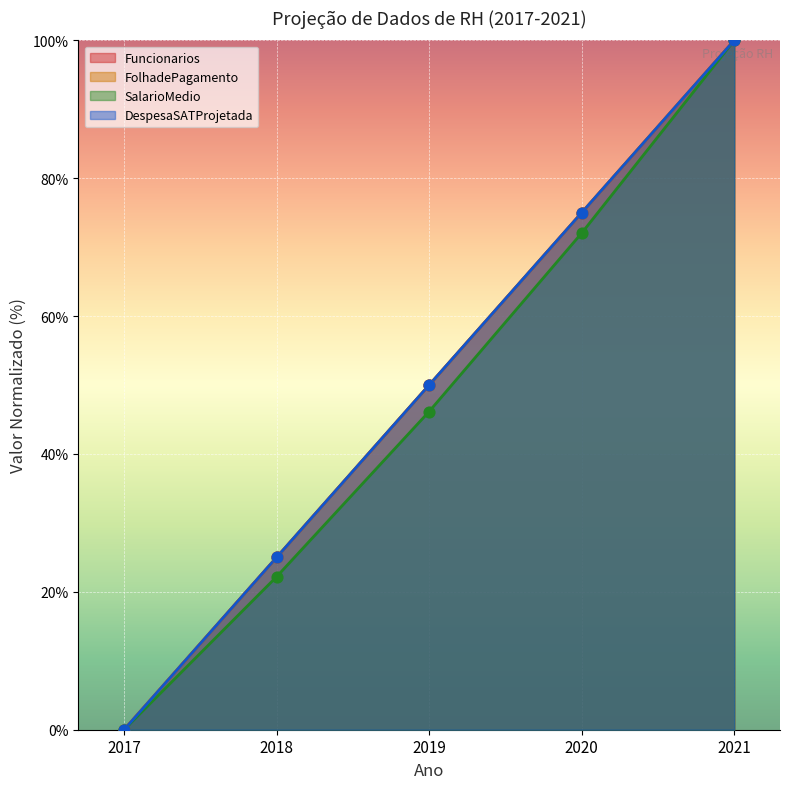

Which series reaches the minimum Y coordinate?

Funcionarios